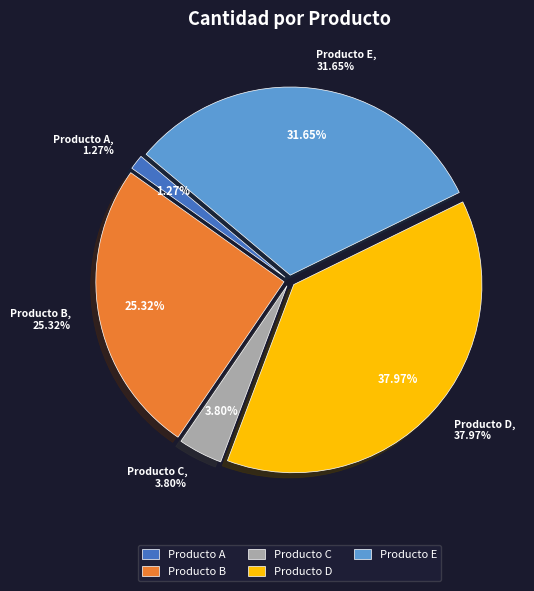

Which slice is the largest?

Producto D